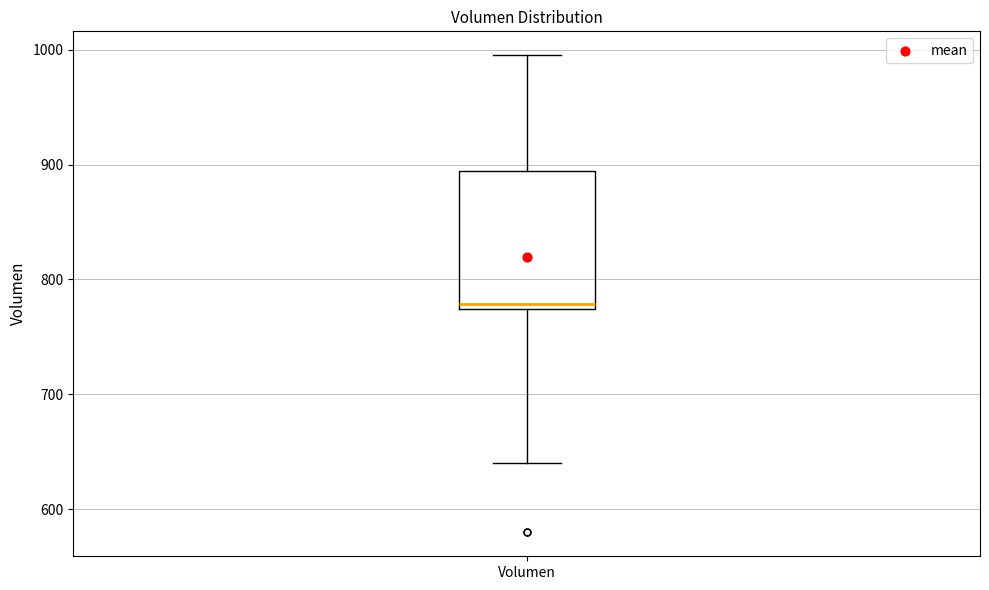

Transcribe this box plot: give where the median line is, the range the box spans, and where the two whiskers end, as read against the y-axis. The values are not printed on the chart, so give them approximately, as read against the axis.

median 780, box 770 to 890, whiskers 640 to 1000